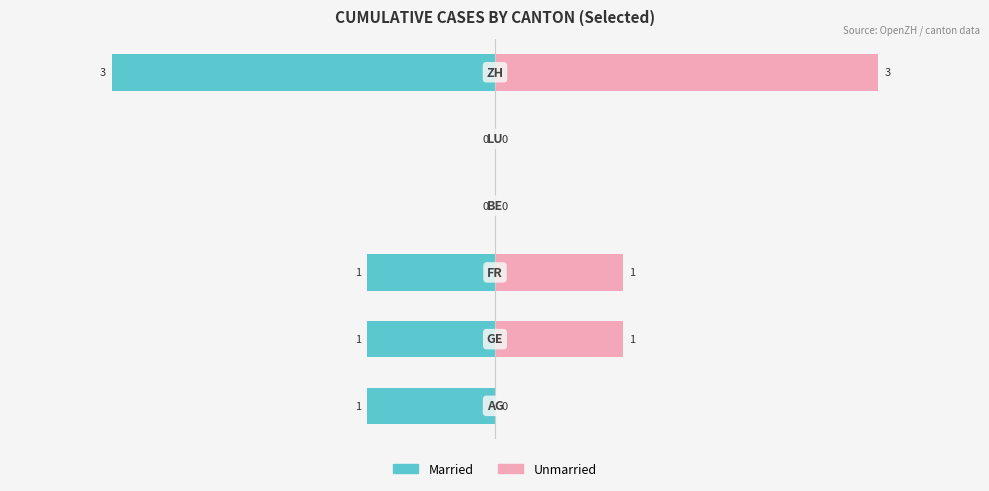

What is the average value of the Unmarried series?

1